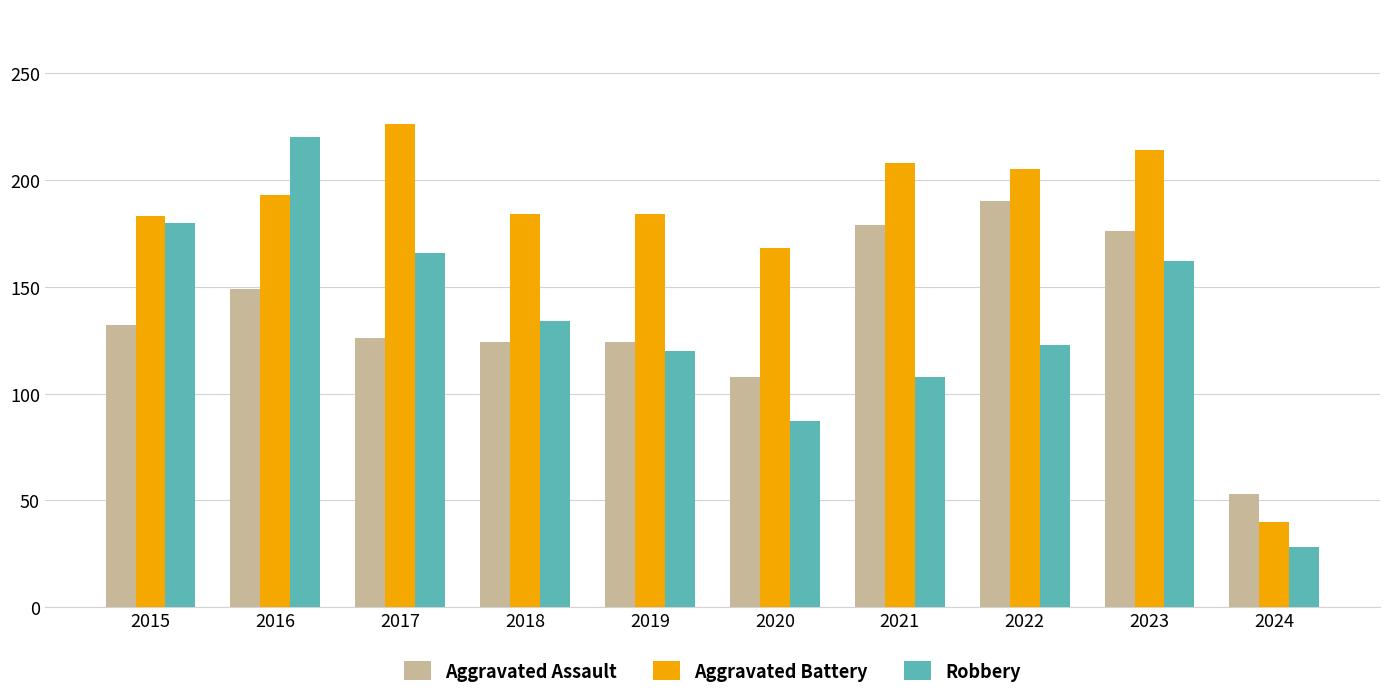

At which category does the chart reach its peak across all series?

2017